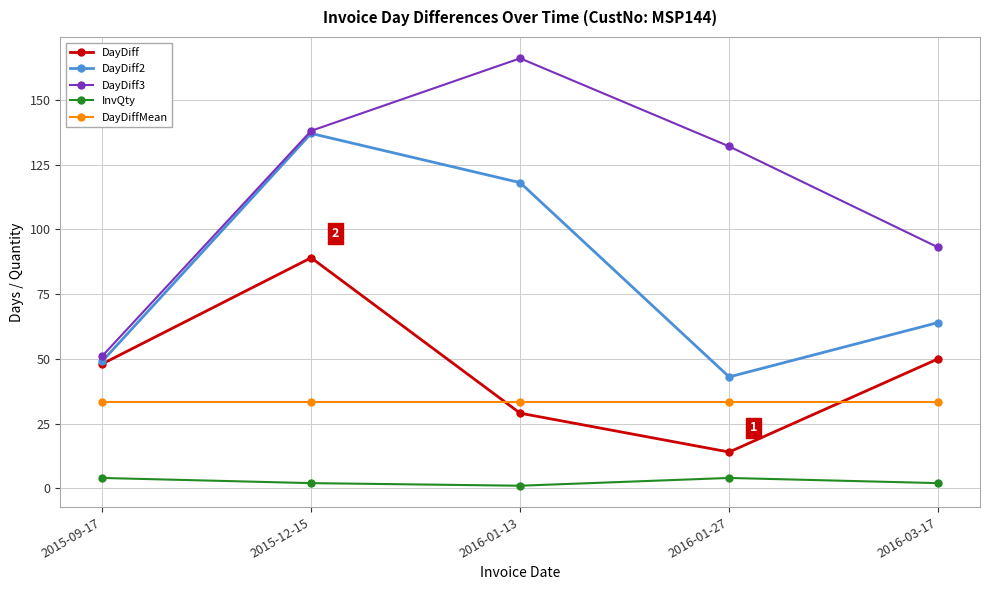

True or false: InvQty and DayDiffMean intersect in this chart.

False